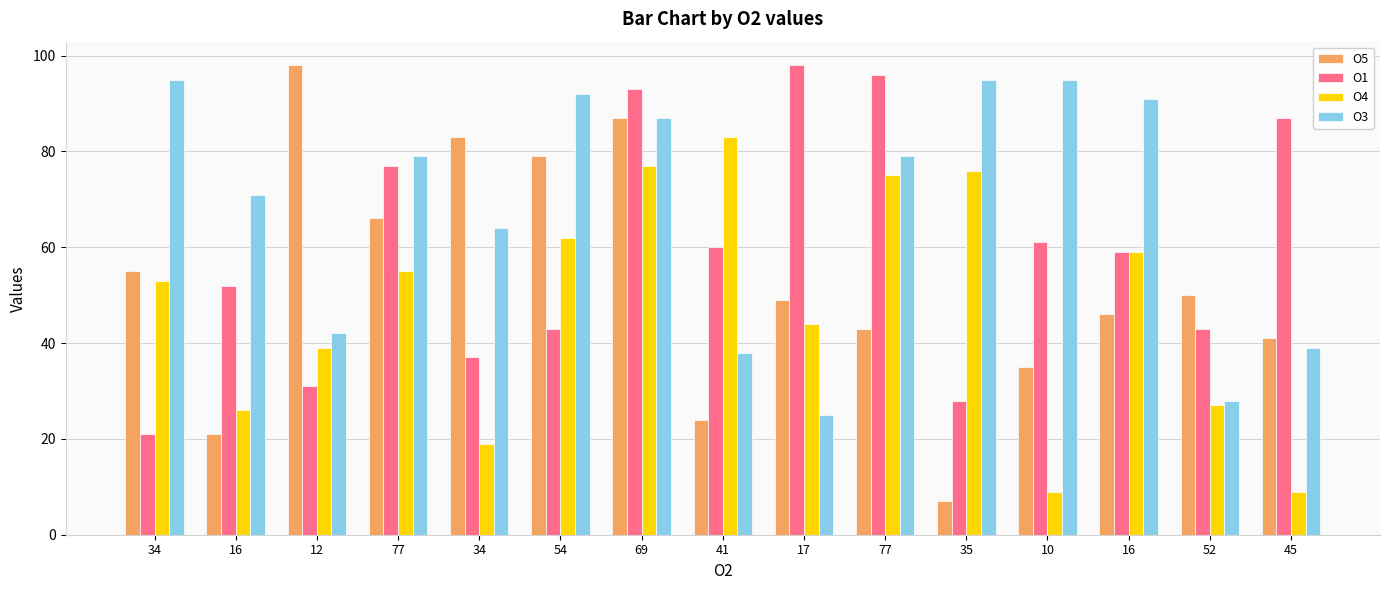

How many groups of bars are there?

15